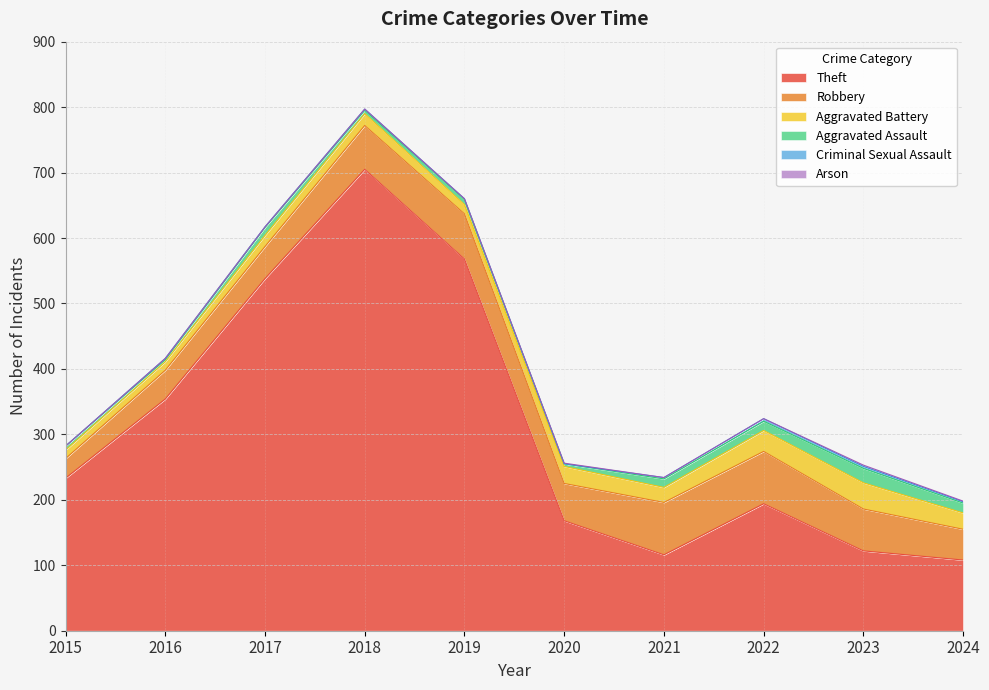

What is the difference between the highest and lowest values at 2016?

354